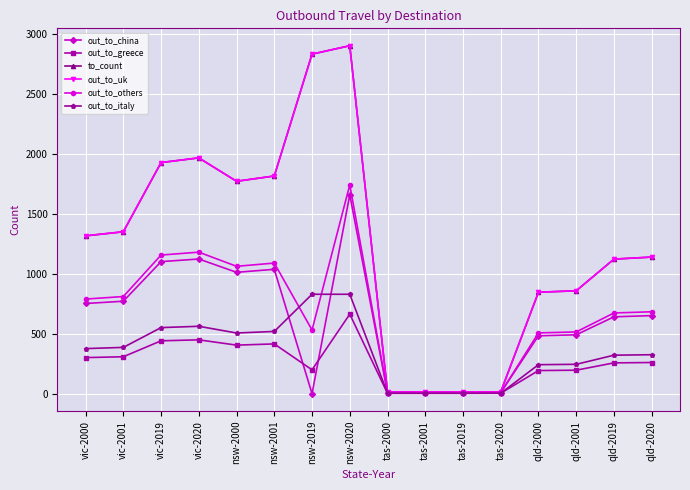

How many lines are shown in the chart?

6